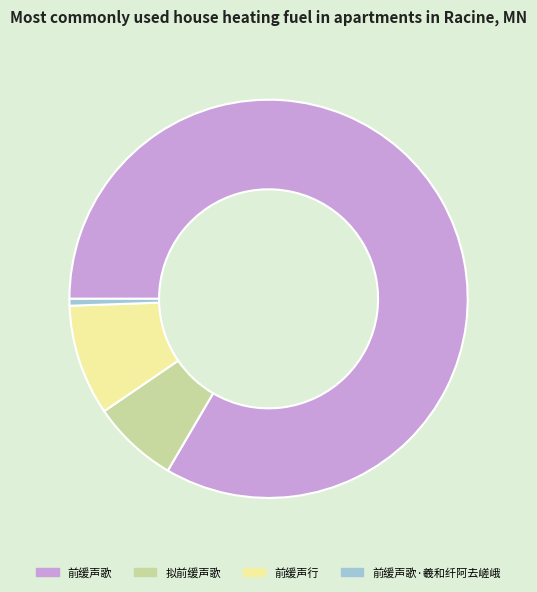

Is it true that 拟前缓声歌 is 7% of the pie?

True